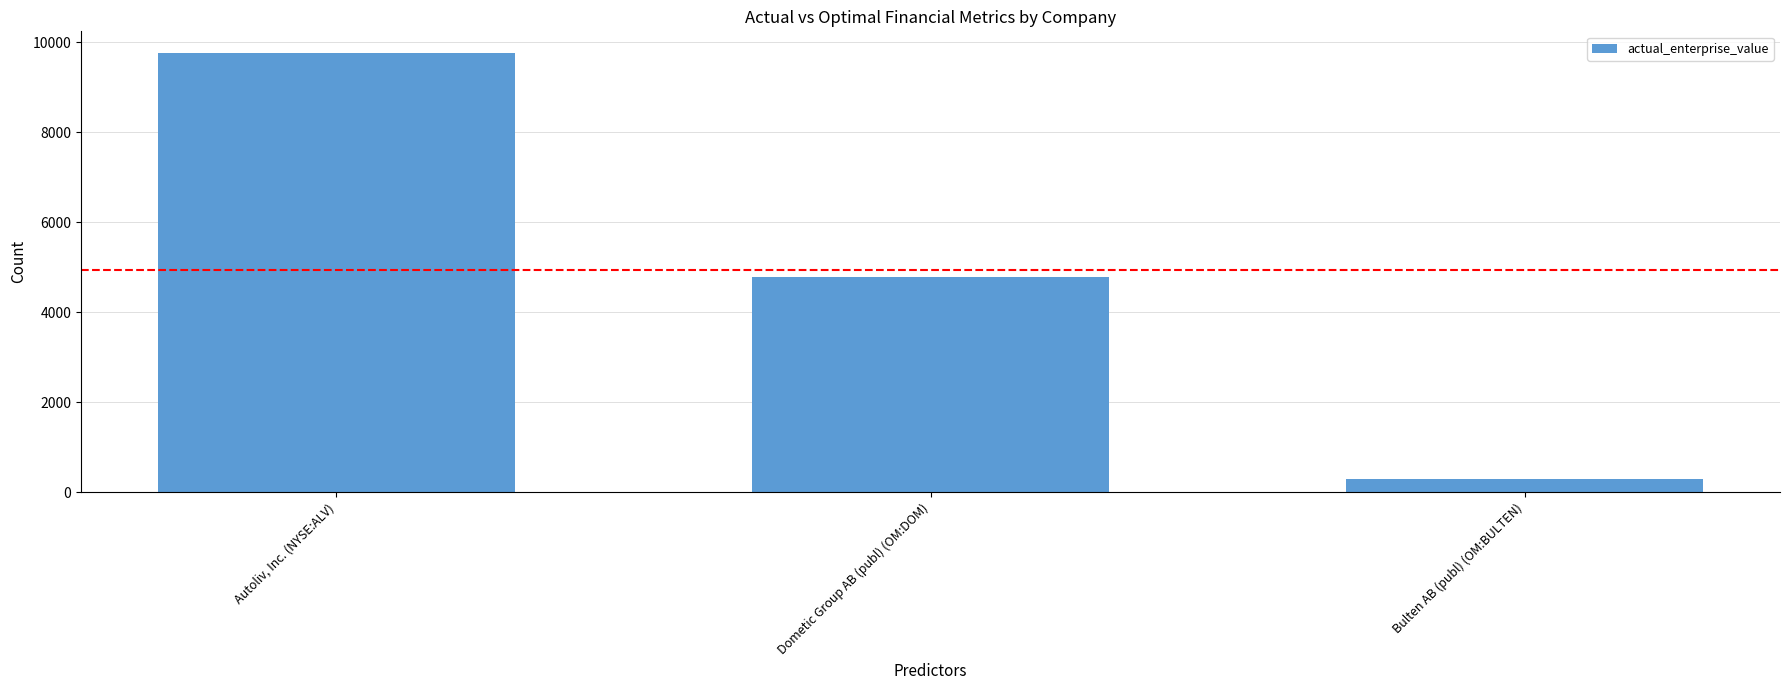

Reading right to left, extract all data points from this chart.

296.0	4791.6	9755.7